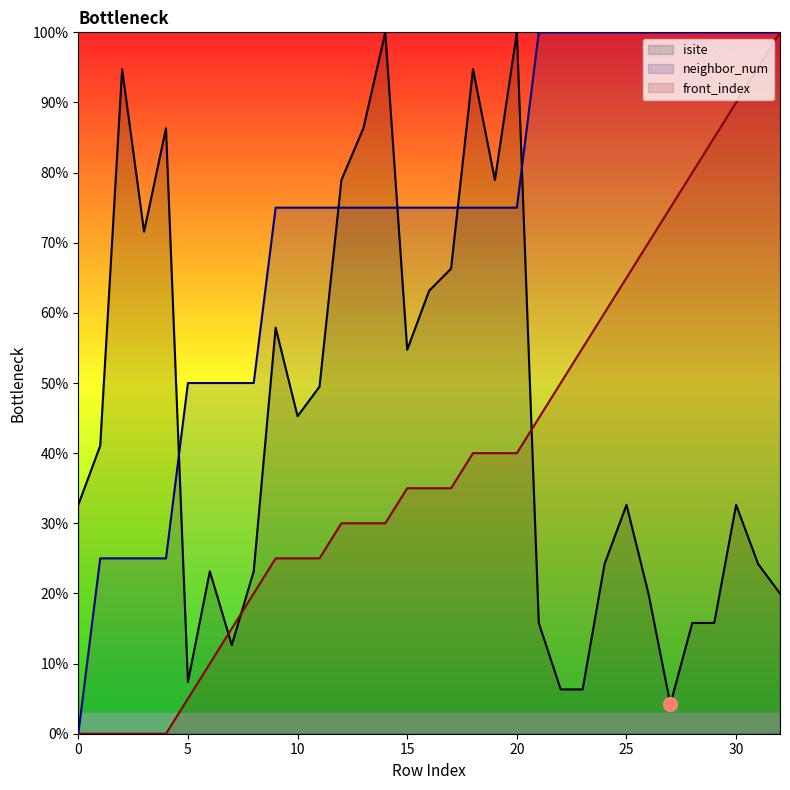

What is the approximate value of front_index at 6?

10.0